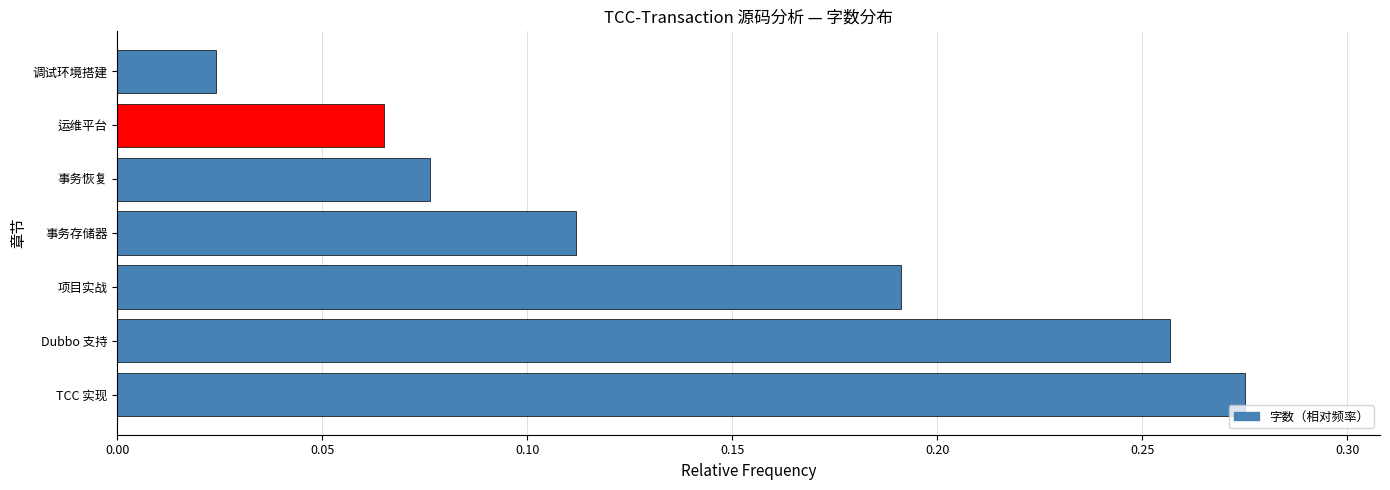

Which label corresponds to the smallest value in the chart?

调试环境搭建